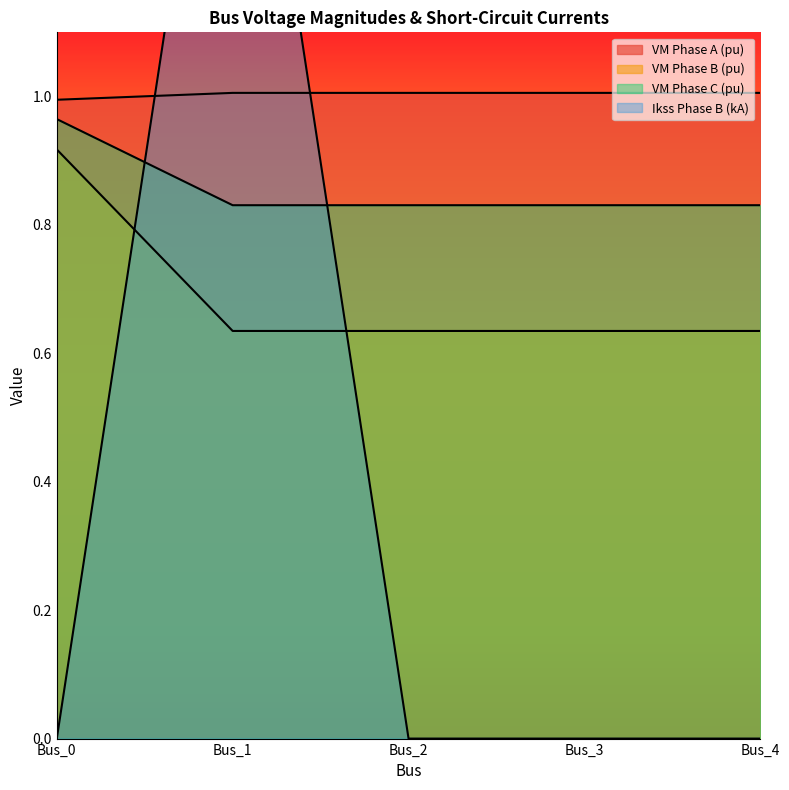

After their last crossing, which series has the higher values: pf_ikss_b_ka or pf_vm_b_pu?

pf_vm_b_pu